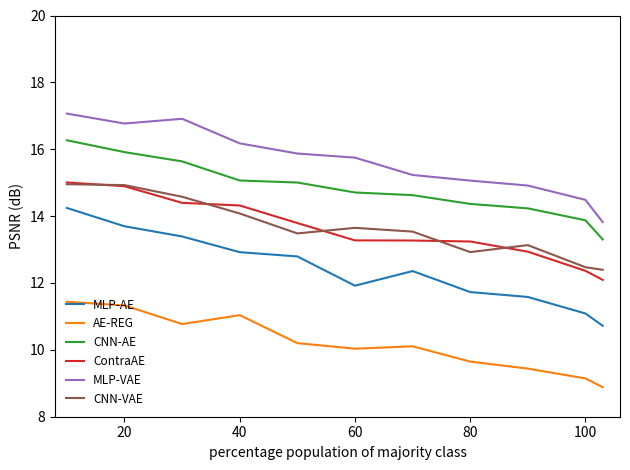

How many values in the ContraAE series exceed 13?

8